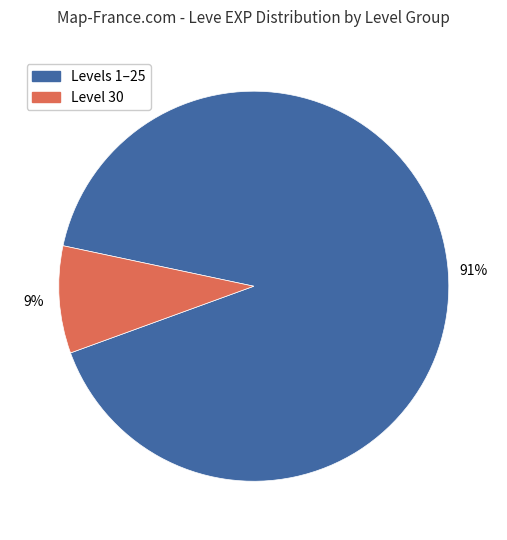

To the nearest percent, what is the difference between the largest and smallest slice percentages?

82%